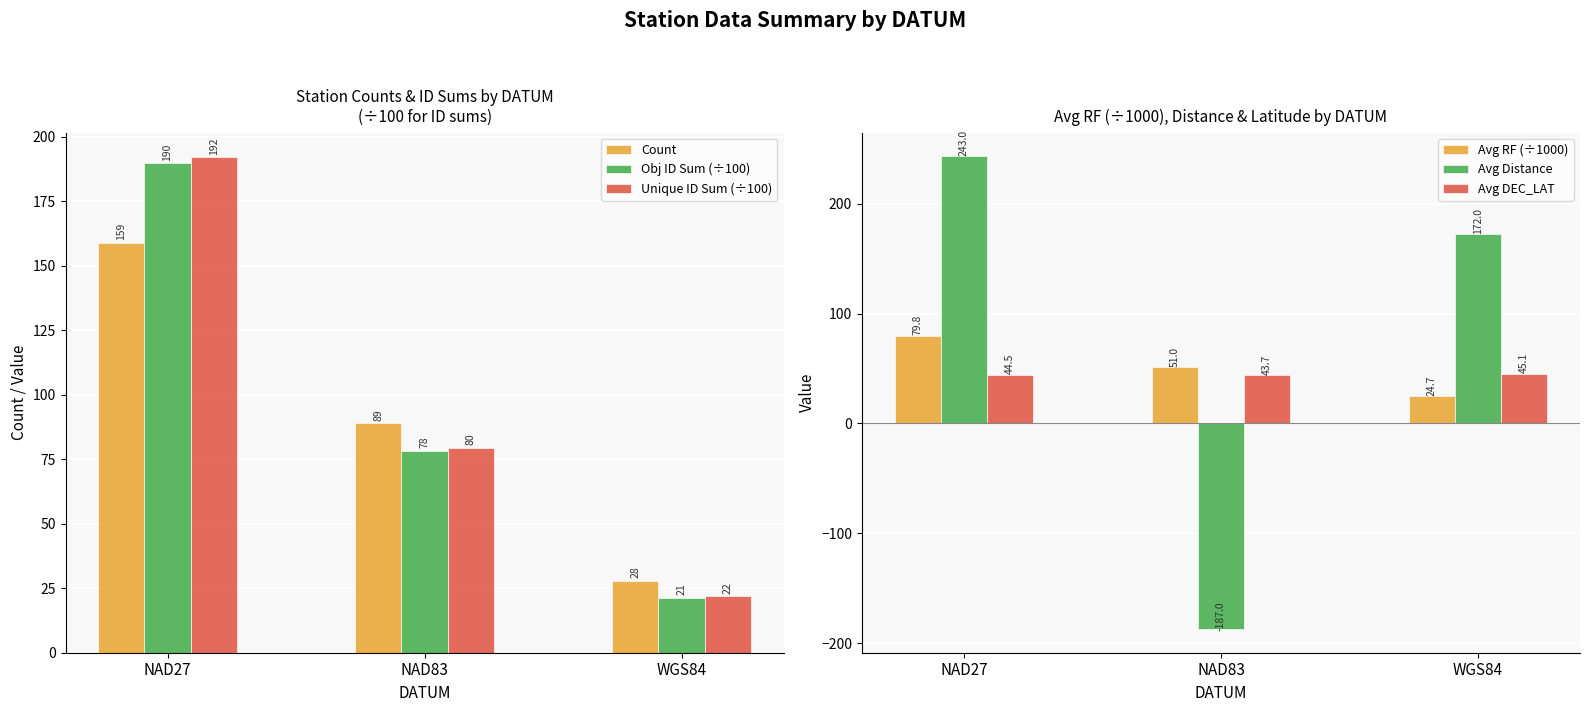

What value does the Unique ID Sum (÷100) series have at WGS84?

21.9